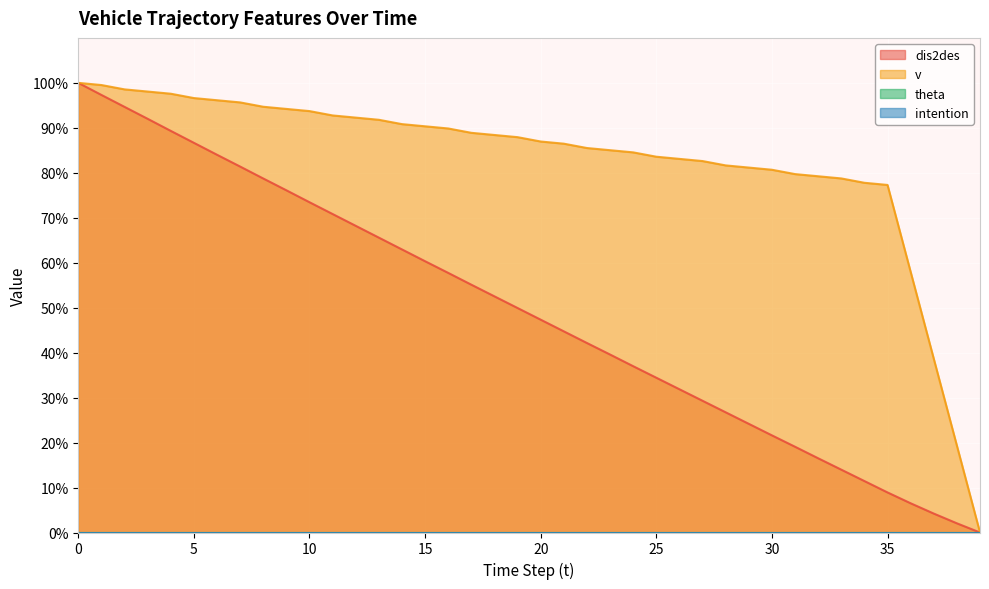

What is the total value across all series at 14?

153.8